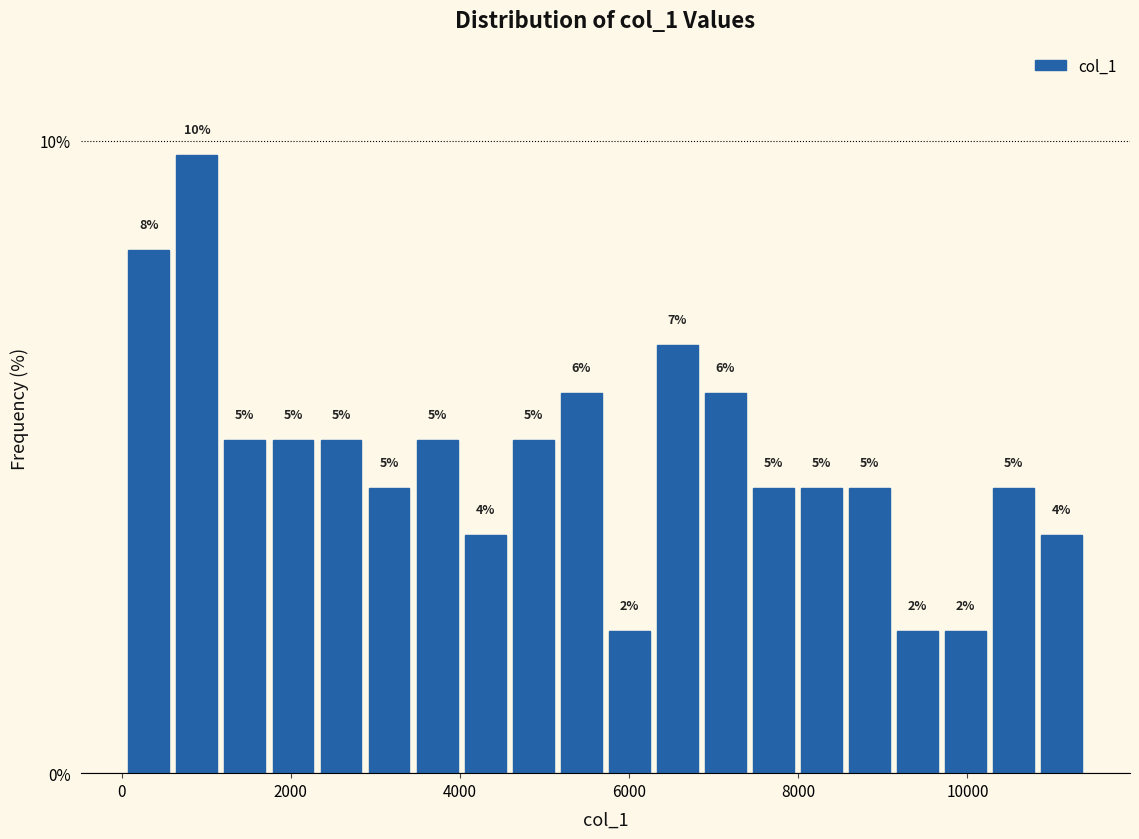

Around what value on the x-axis is the tallest bar? Give the approximate position of its centre, as read against the axis.

800